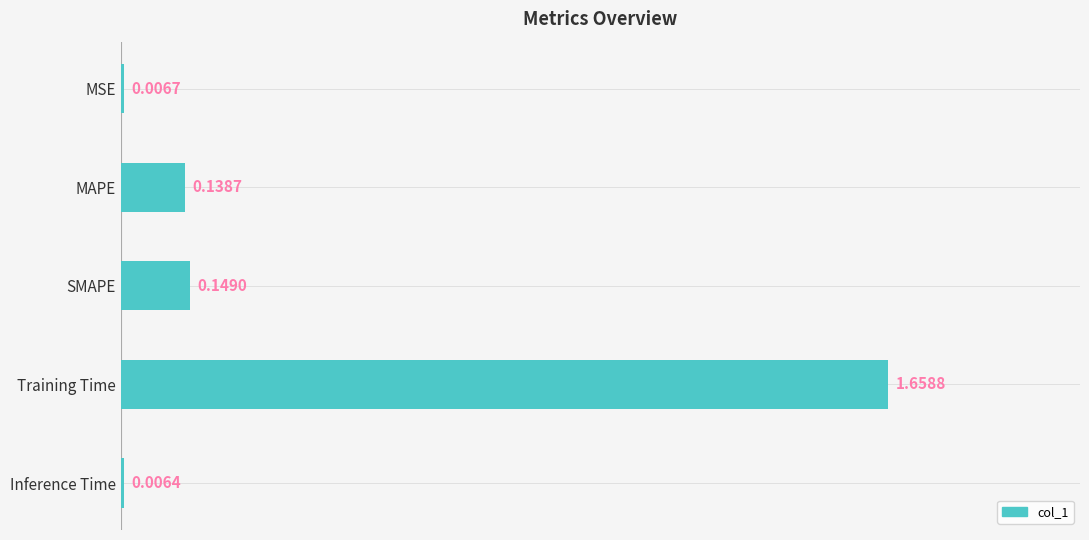

Which category has the highest value across all series?

Training Time